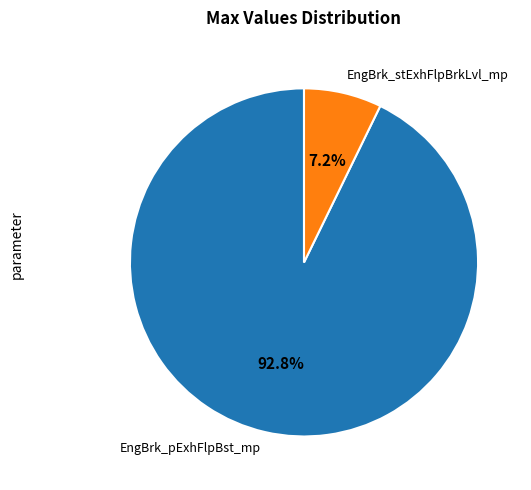

What percentage do EngBrk_pExhFlpBst_mp and EngBrk_stExhFlpBrkLvl_mp together represent?

100.0%